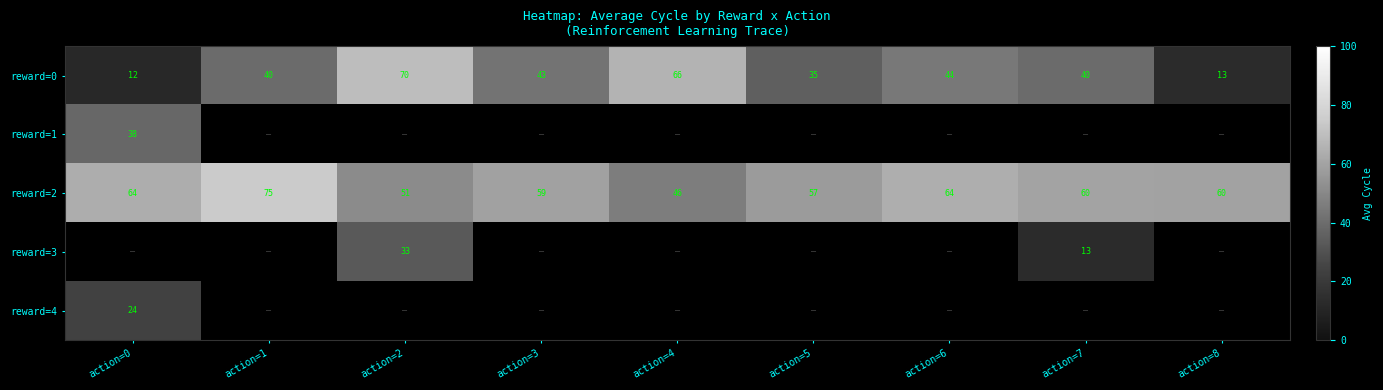

What is the difference between the reward=0 values at action=7 and action=6?

4